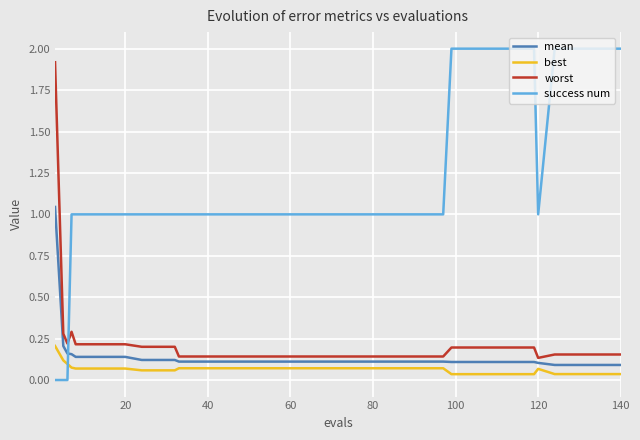

Does the chart have visible grid lines?

Yes